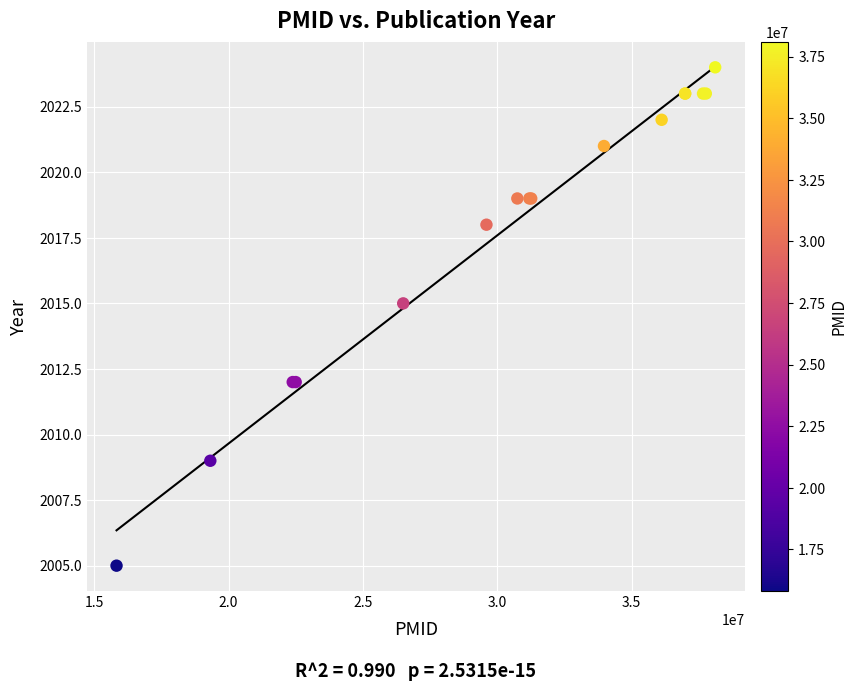

What Y value in the scatter plot is closest to 2014?

2015